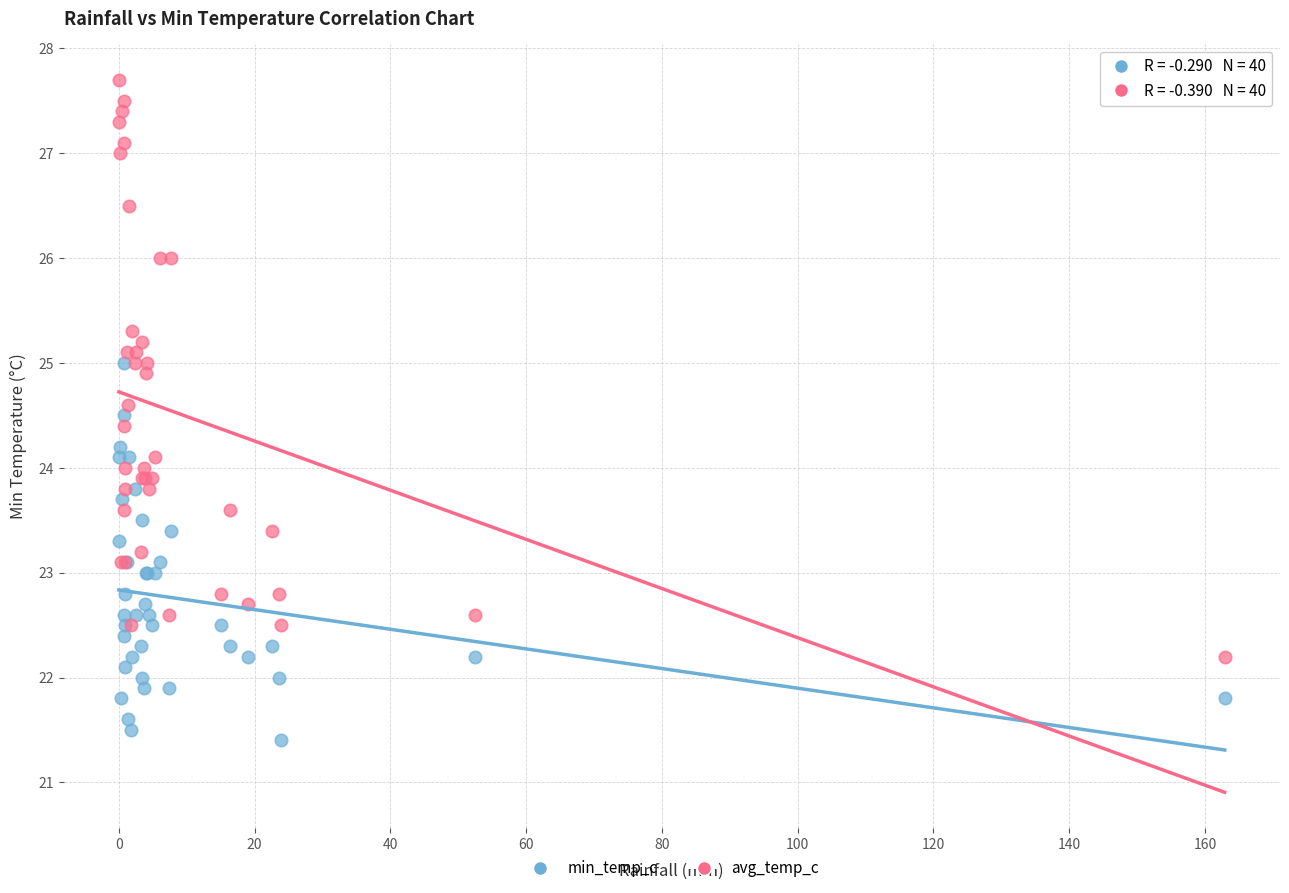

Which series contains the lowest Y value?

min_temp_c